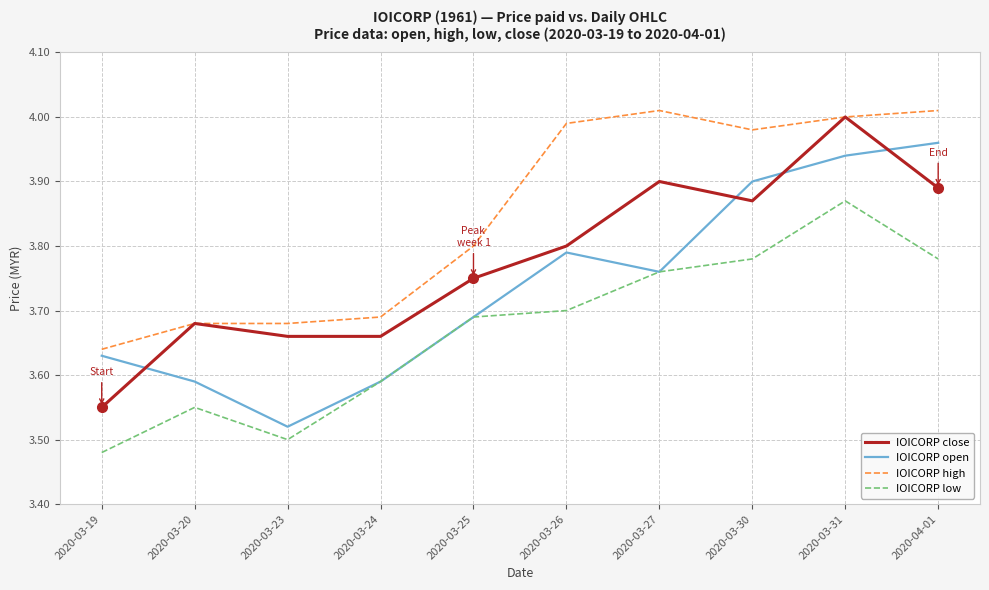

True or false: IOICORP high and IOICORP low intersect in this chart.

False